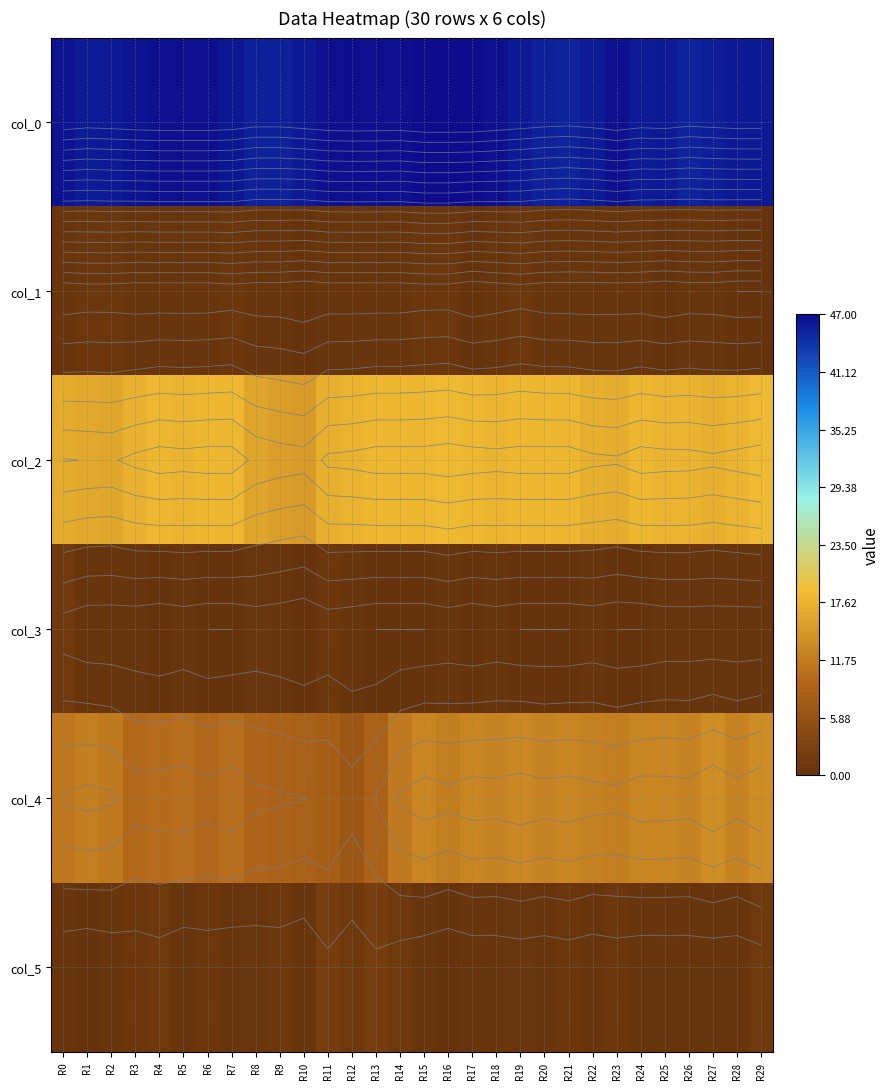

Which category has the lowest value in the col_0 series?

R21